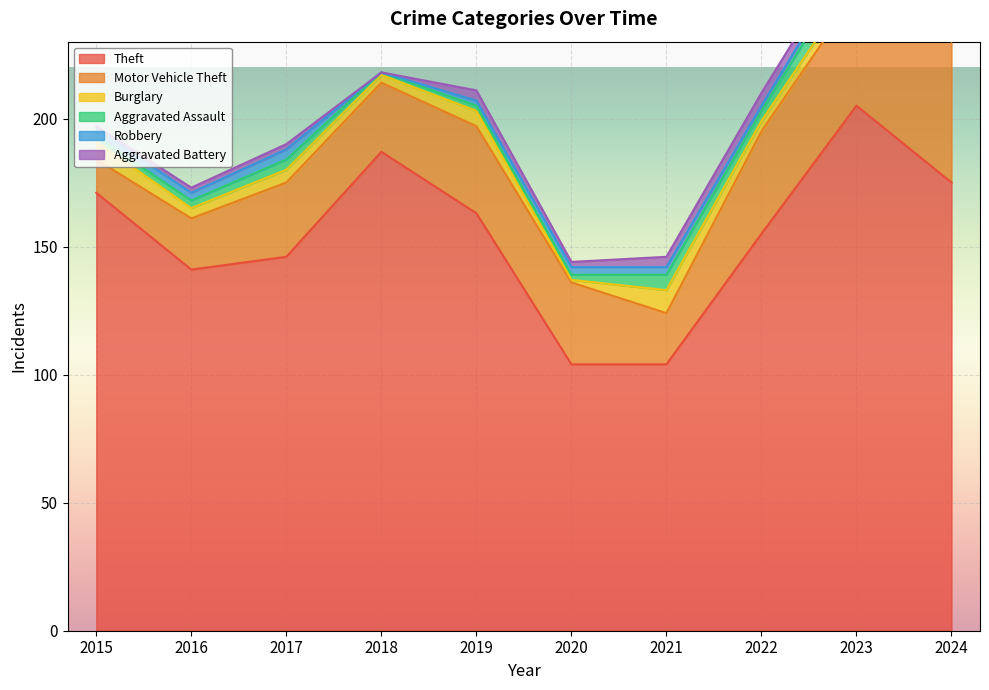

Which series has the widest spread of values?

Theft